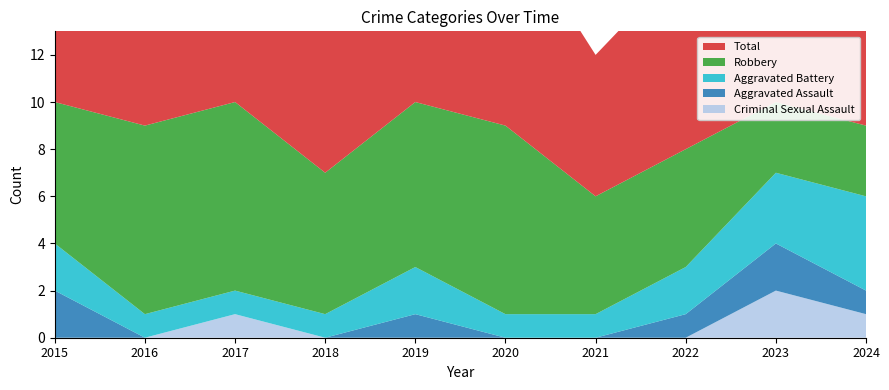

Reading left to right, list all the values displayed in this chart.

Aggravated Assault: 2	0	0	0	1	0	0	1	2	1
Aggravated Battery: 2	1	1	1	2	1	1	2	3	4
Criminal Sexual Assault: 0	0	1	0	0	0	0	0	2	1
Robbery: 6	8	8	6	7	8	5	5	3	3
Total: 10	9	10	7	10	9	6	8	10	9